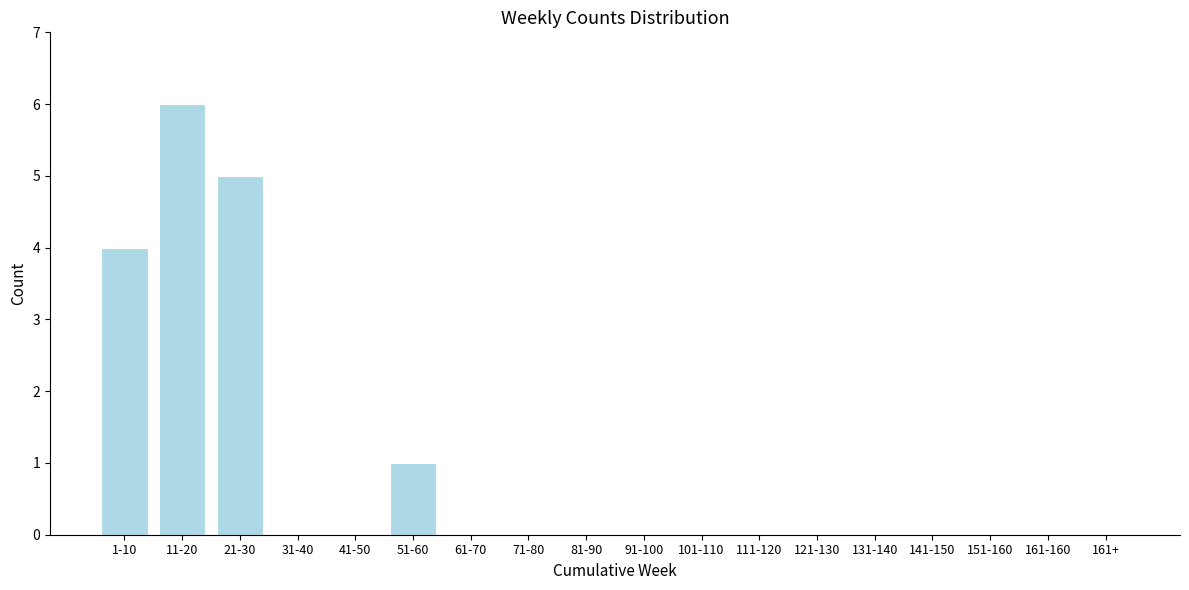

Reading left to right, list all the values displayed in this chart.

1-10=4	11-20=6	21-30=5	31-40=0	41-50=0	51-60=1	61-70=0	71-80=0	81-90=0	91-100=0	101-110=0	111-120=0	121-130=0	131-140=0	141-150=0	151-160=0	161-160=0	161+=0